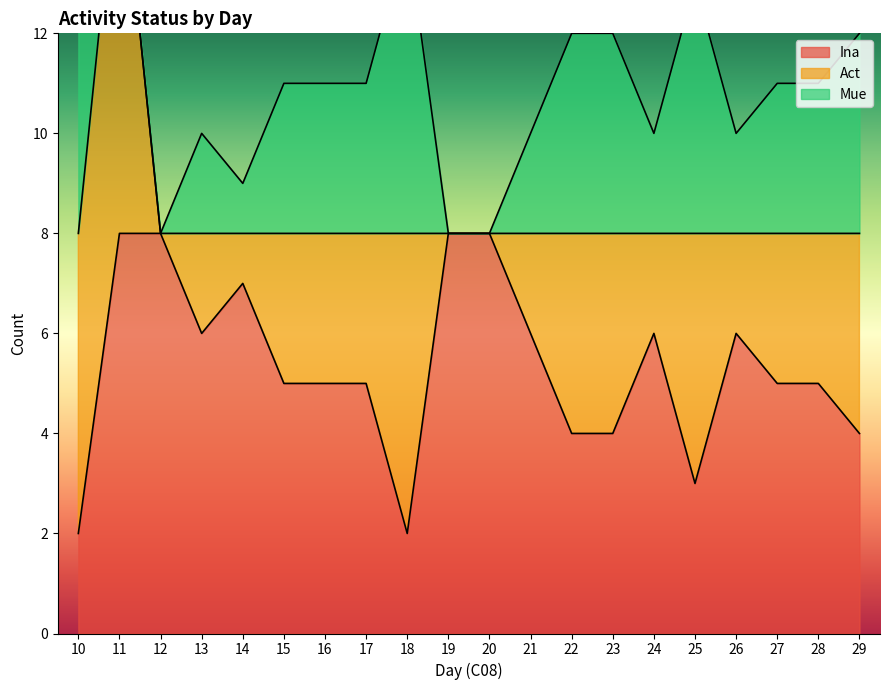

What is the maximum value for Act?

16